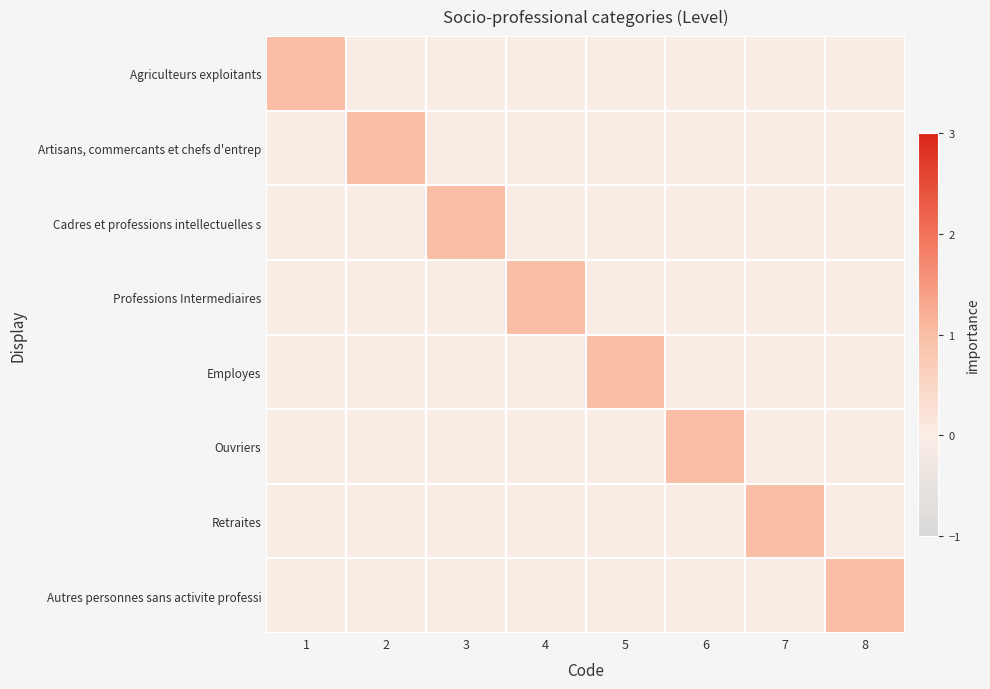

Which label corresponds to the smallest value in the chart?

2